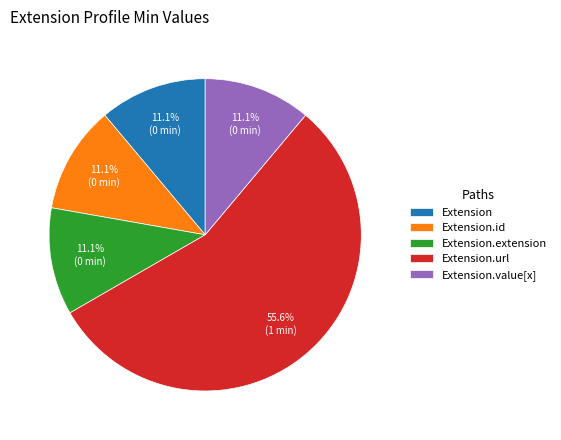

What is the total percentage of Extension.url and Extension.value[x]?

66.7%